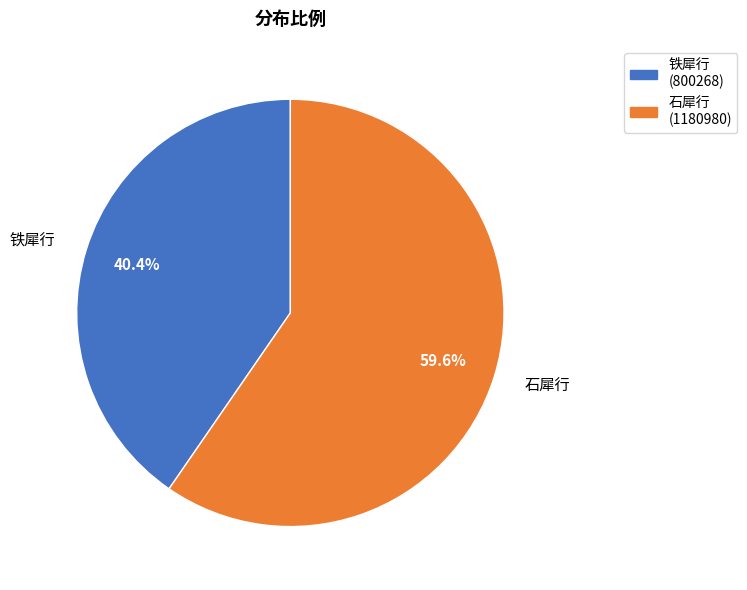

Combined, what portion of the pie is 铁犀行 (800268) and 石犀行 (1180980)?

100.0%